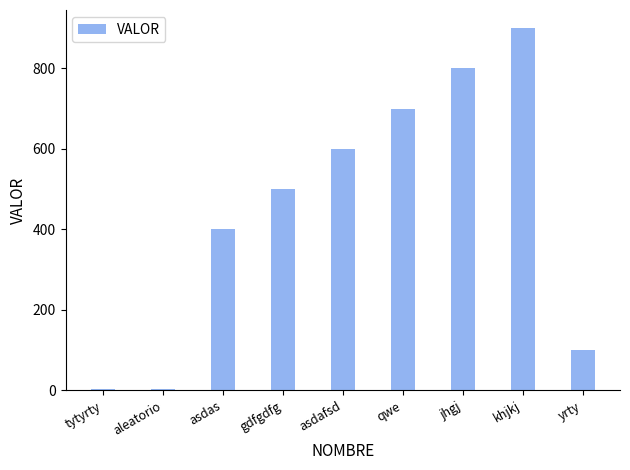

What value does the data have at khjkj?

900